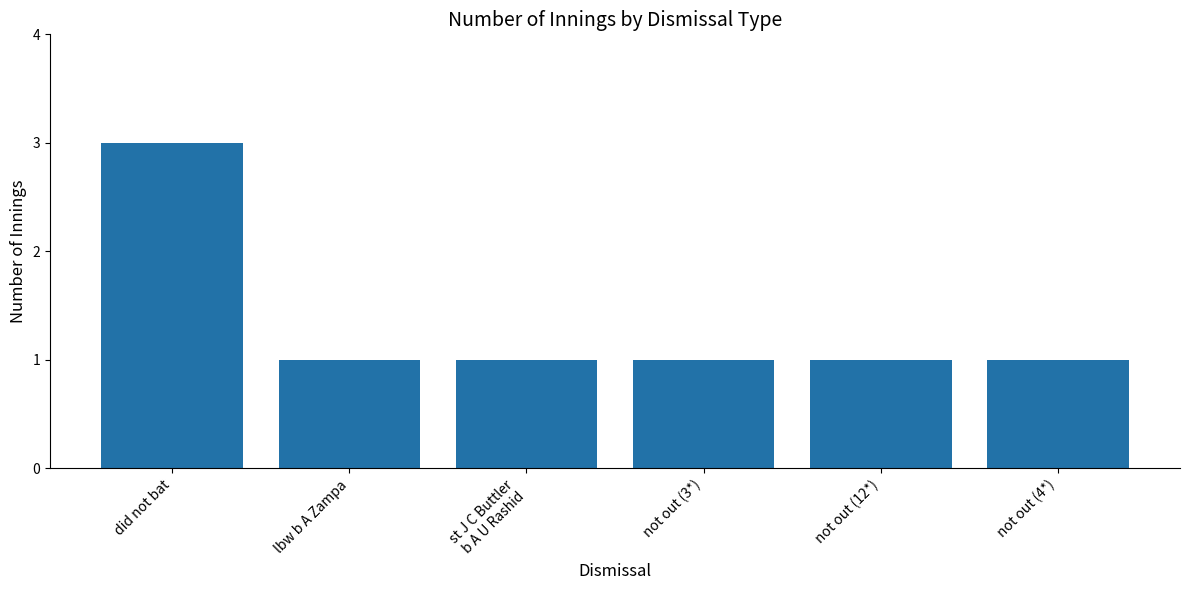

What is the label of the 3rd bar from the right?

not out (3*)